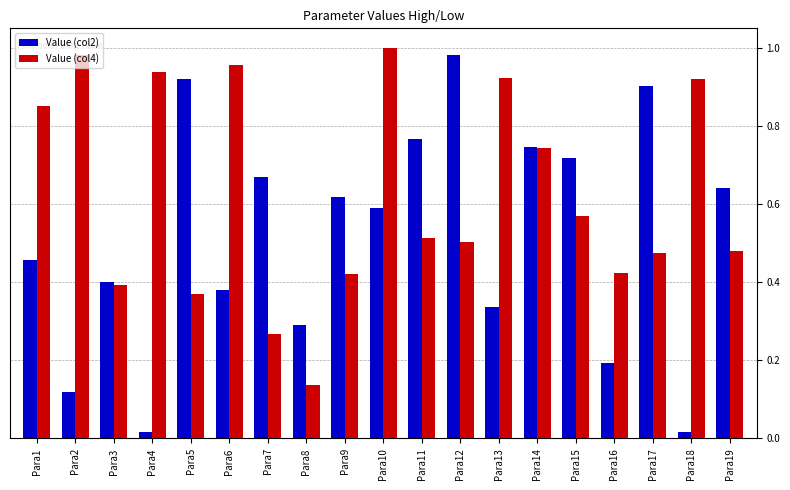

At which label does Value (col2) reach its peak?

Para12